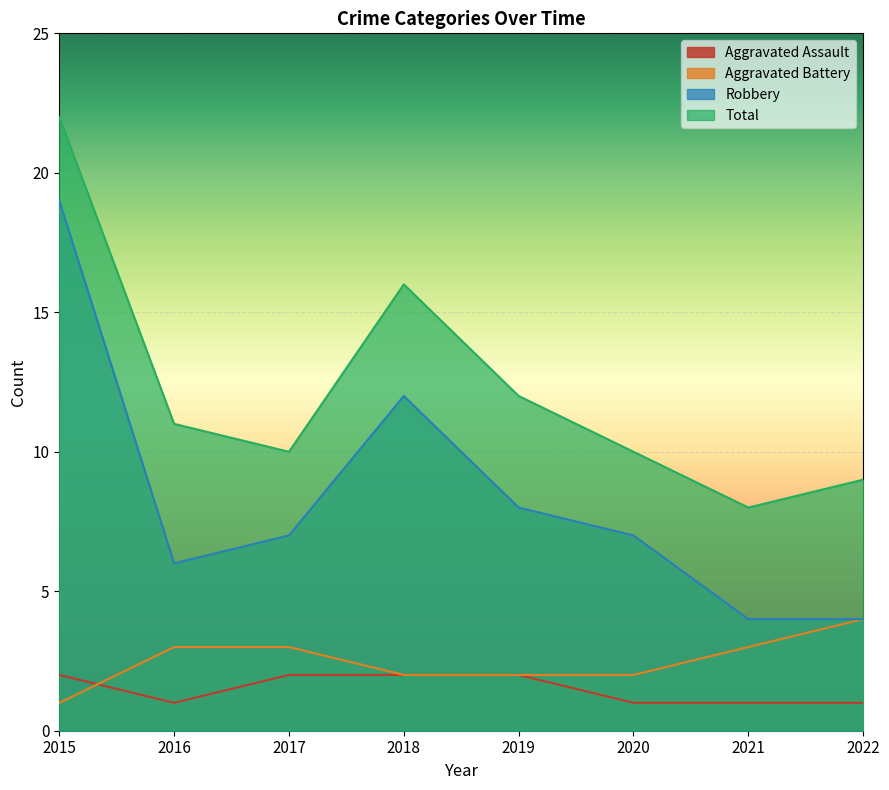

Count the number of categories in the chart.

8